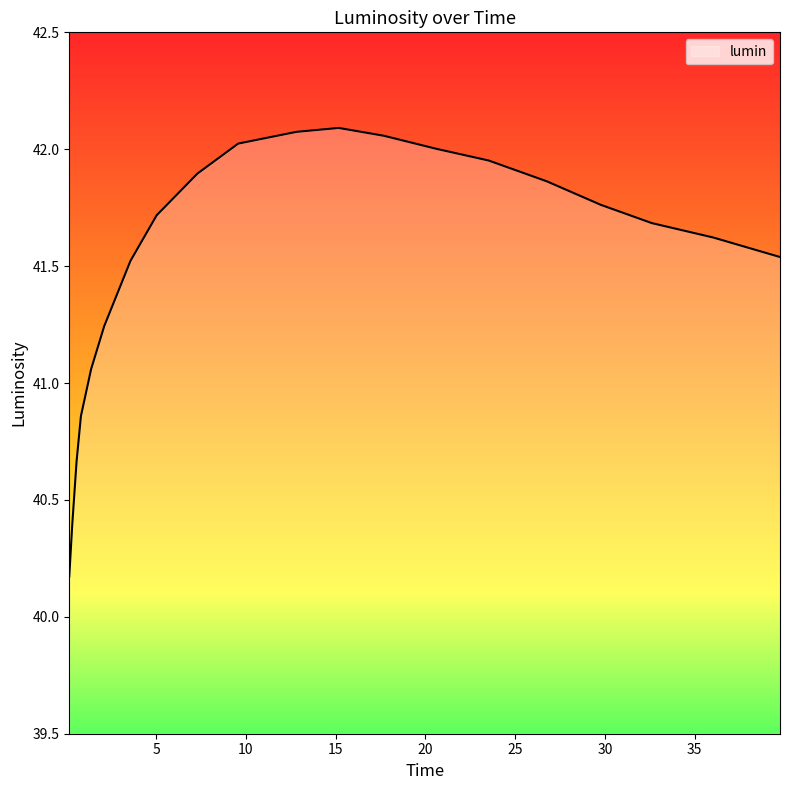

What is the smallest value displayed?

40.2